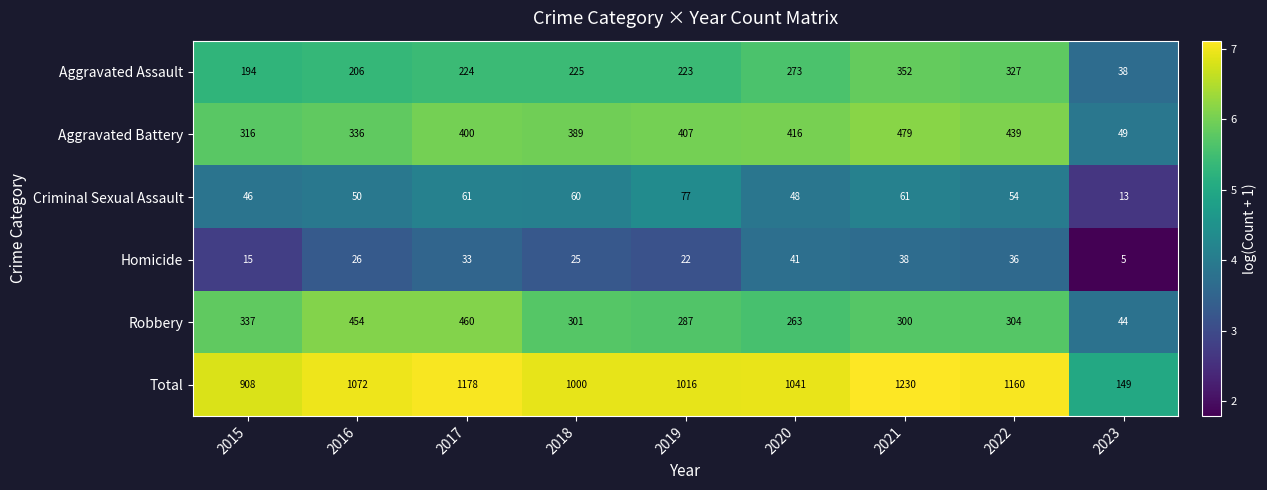

Rank the series at 2016 from lowest to highest value.

Homicide, Criminal Sexual Assault, Aggravated Assault, Aggravated Battery, Robbery, Total